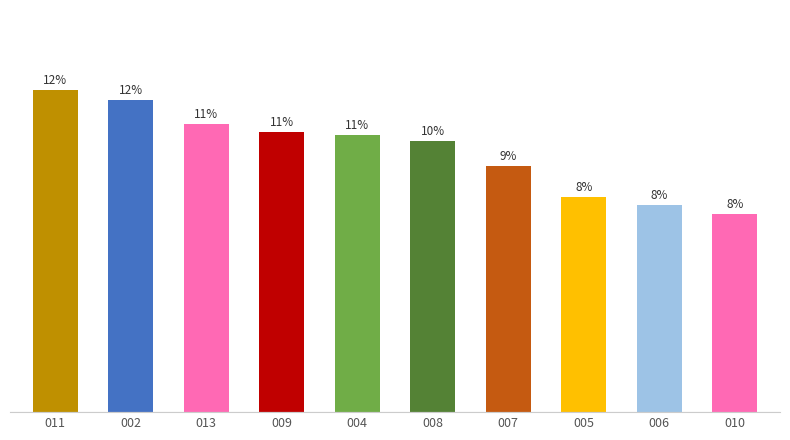

Between 002 and 006, which is larger?

002